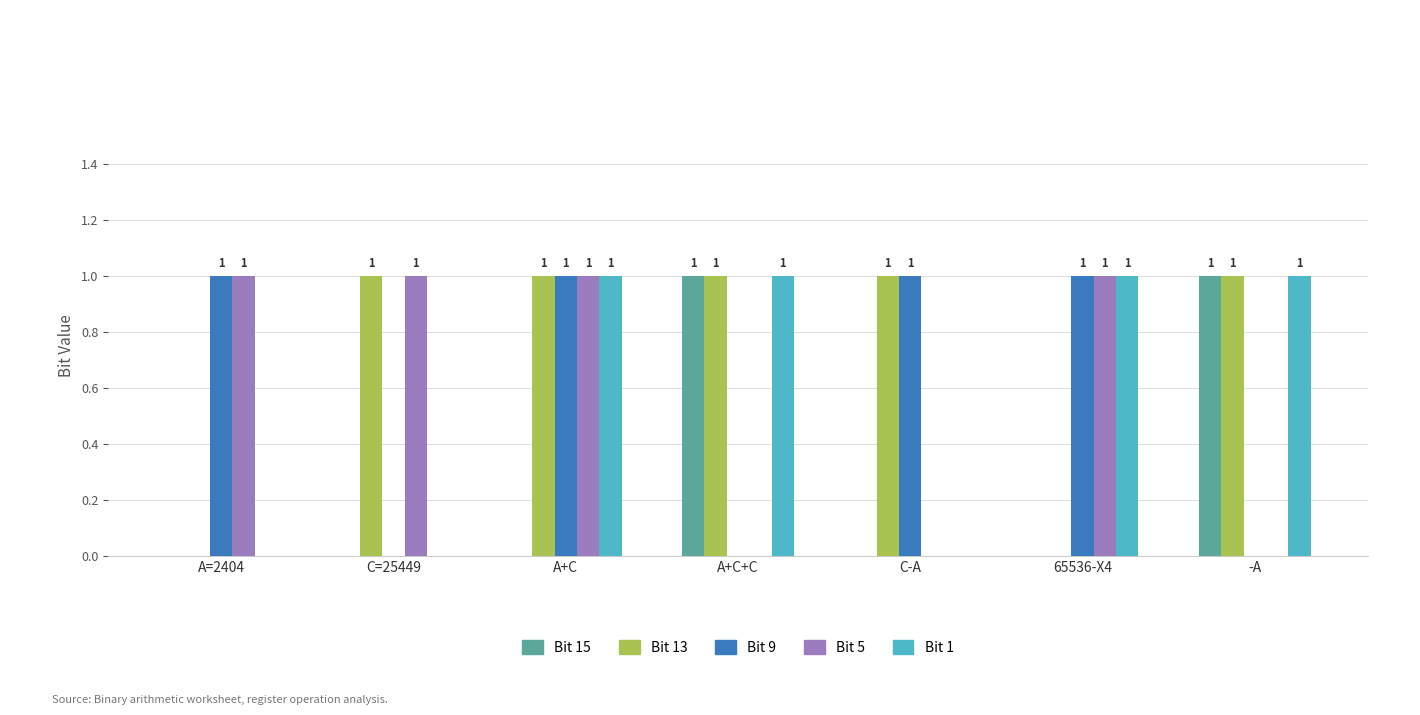

The Bit 1 series shows 2 at A+C. True or false?

False